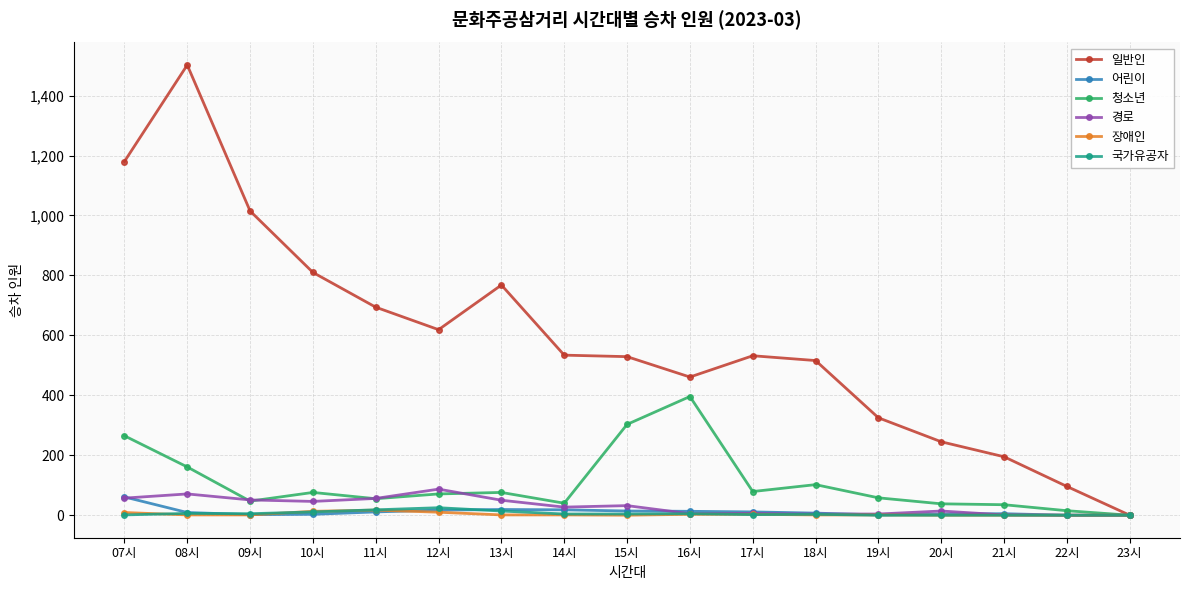

The value of 일반인 at 21시 is 81. True or false?

False